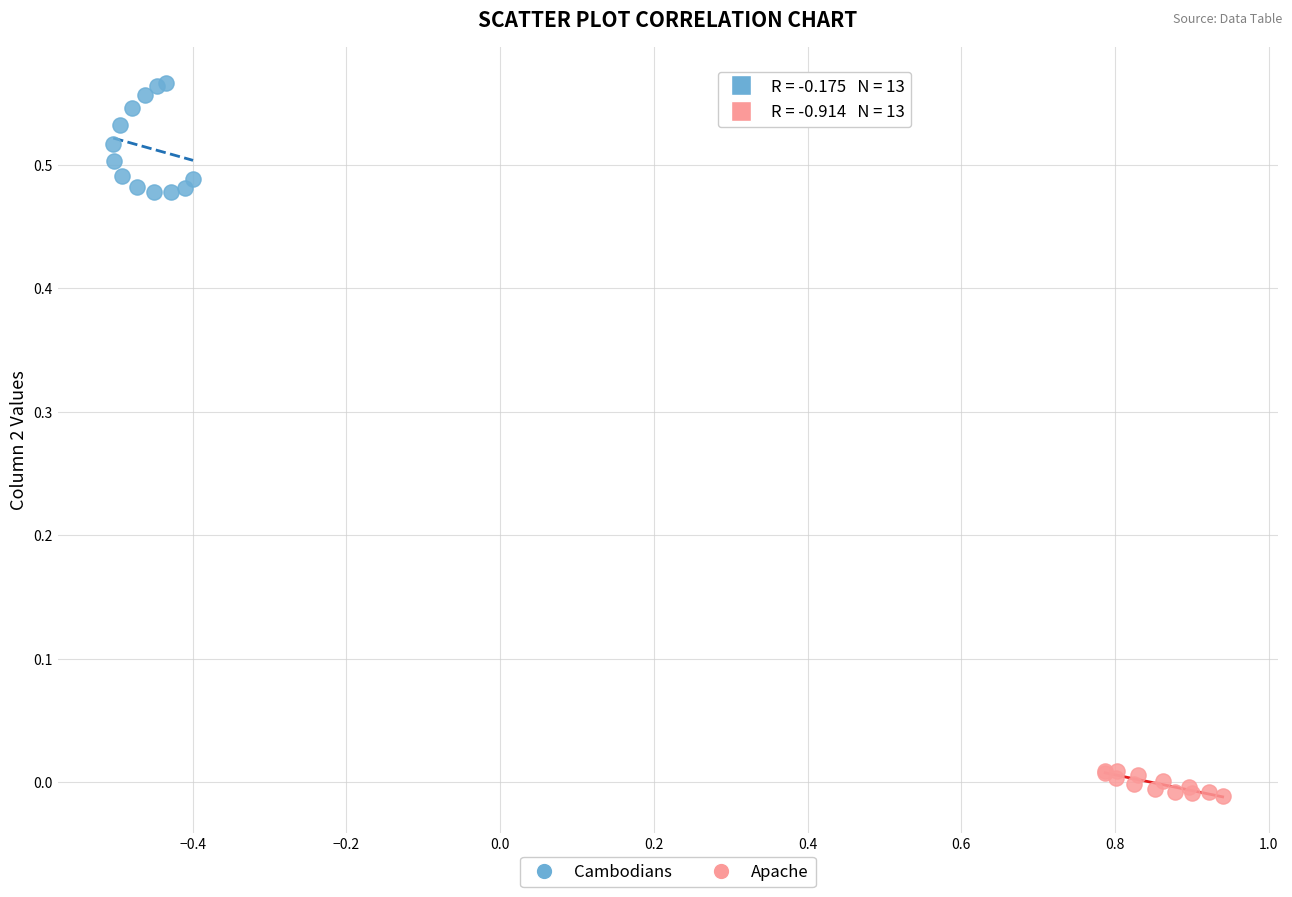

Which series contains the lowest Y value?

Apache